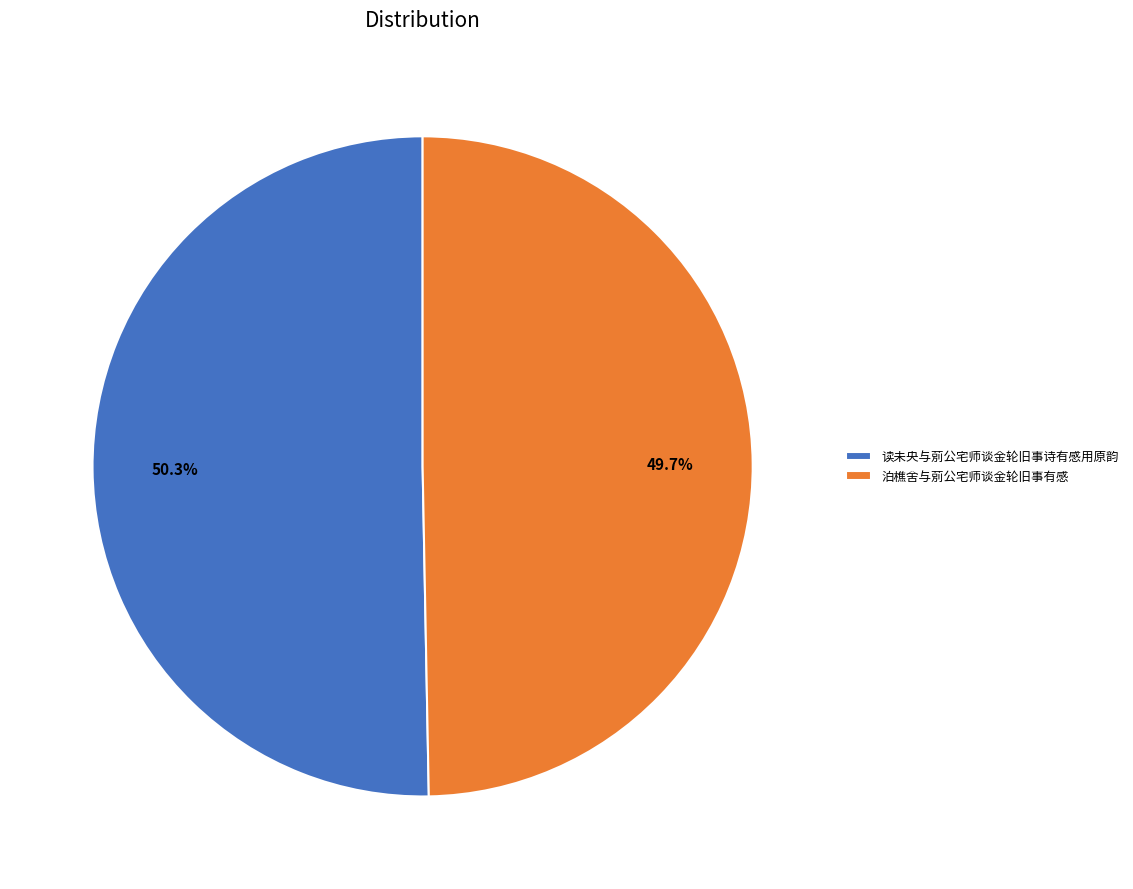

How many segments does this pie chart have?

2